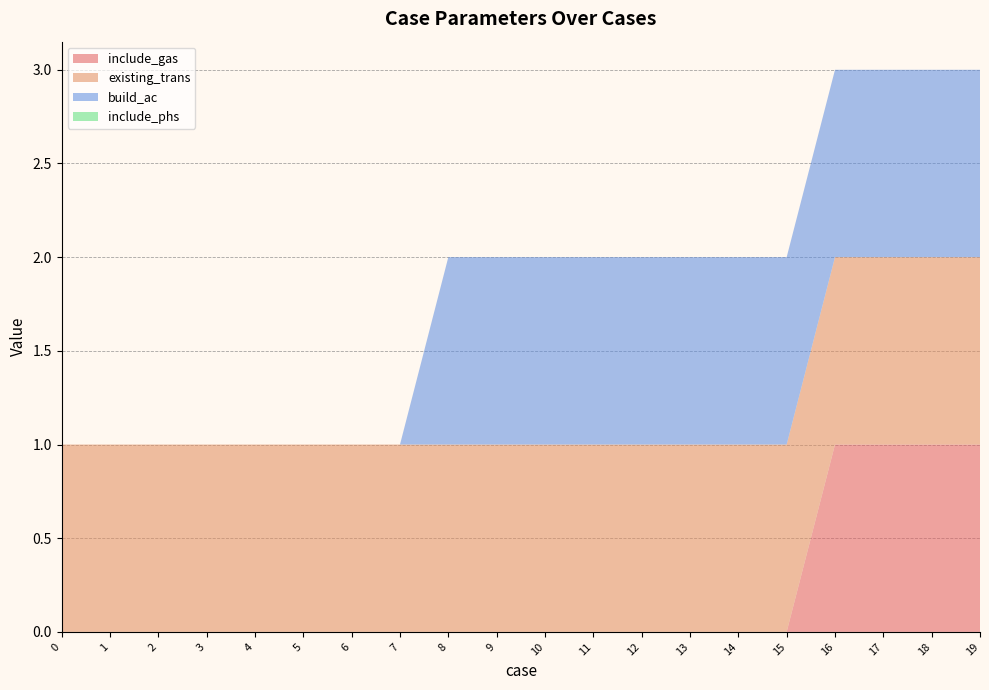

Reading left to right, extract all data points from this chart.

include_gas: 0	0	0	0	0	0	0	0	0	0	0	0	0	0	0	0	1	1	1	1
existing_trans: 1	1	1	1	1	1	1	1	1	1	1	1	1	1	1	1	1	1	1	1
build_ac: 0	0	0	0	0	0	0	0	1	1	1	1	1	1	1	1	1	1	1	1
include_phs: 0	0	0	0	0	0	0	0	0	0	0	0	0	0	0	0	0	0	0	0